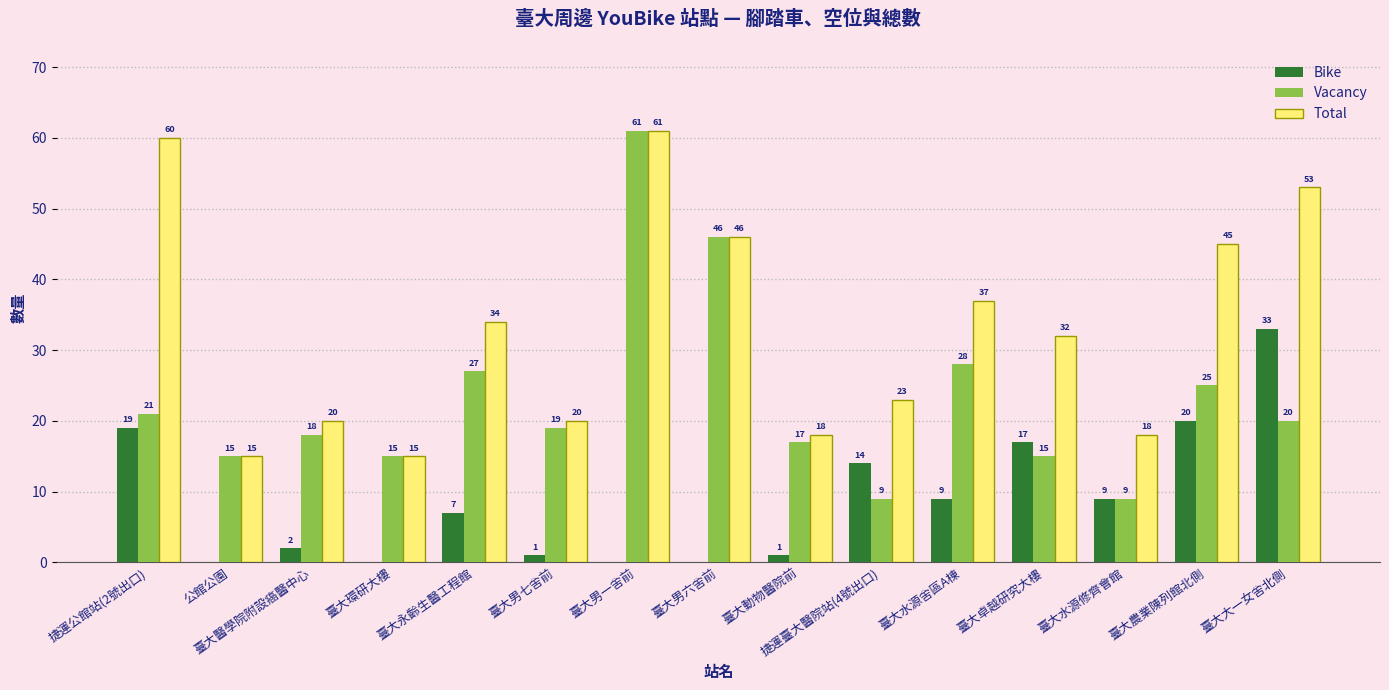

Reading left to right, transcribe all the data shown in this chart.

Bike: 19	0	2	0	7	1	0	0	1	14	9	17	9	20	33
Vacancy: 21	15	18	15	27	19	61	46	17	9	28	15	9	25	20
Total: 60	15	20	15	34	20	61	46	18	23	37	32	18	45	53